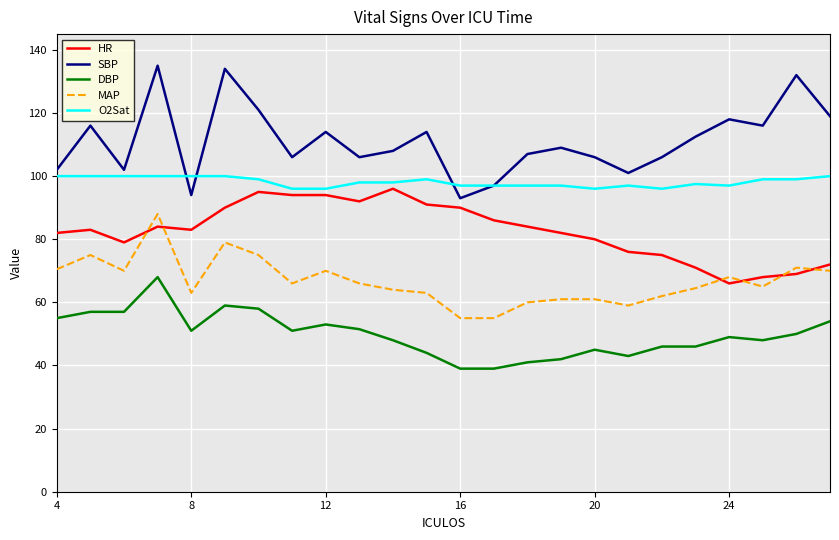

Rank the series by their average value, from highest to lowest.

SBP, O2Sat, HR, MAP, DBP